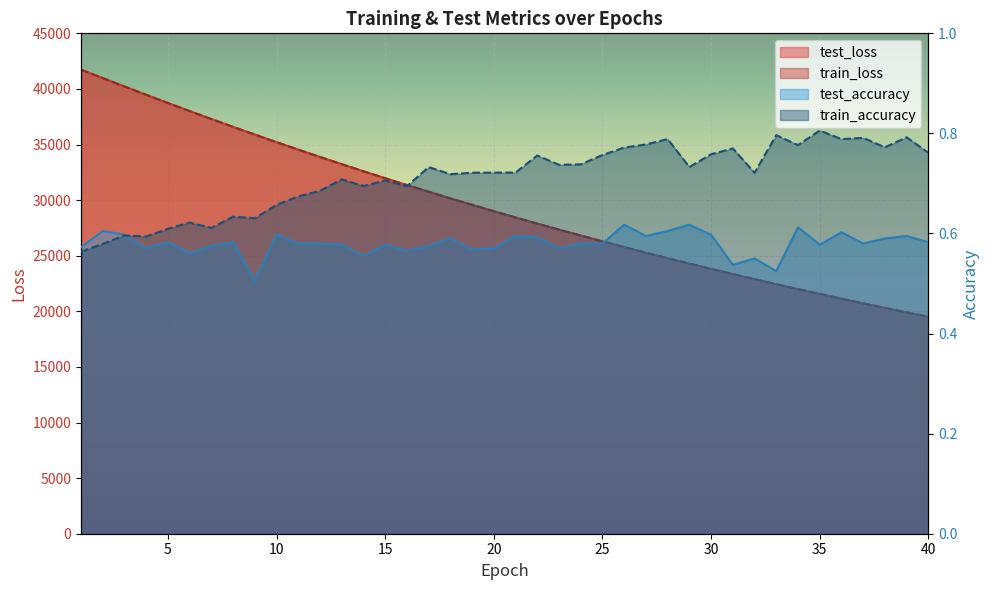

What is the value of the test_accuracy point at the 35th from the left?

0.6